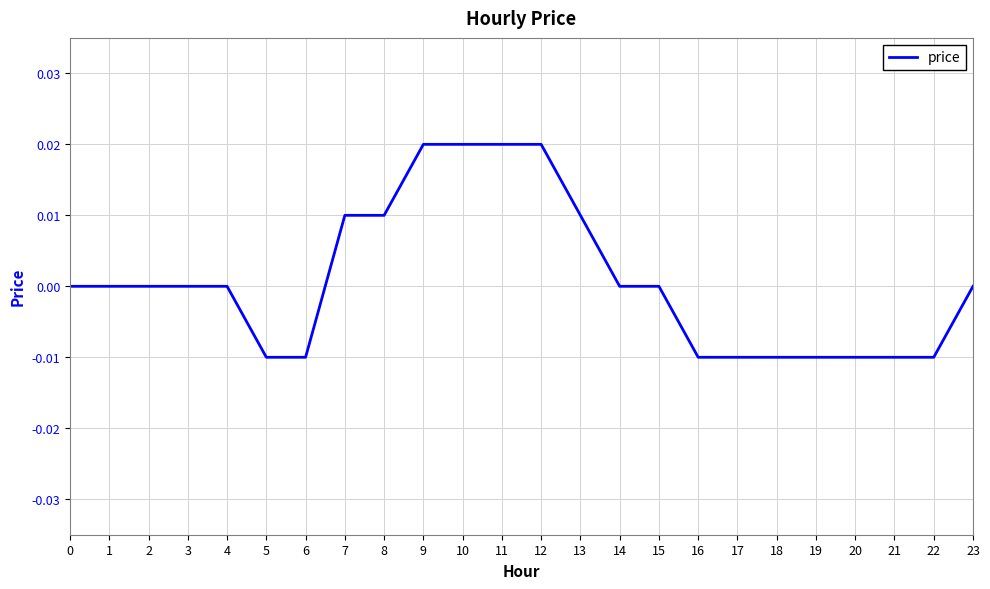

True or false: the data shows -0.0 at 18.

True